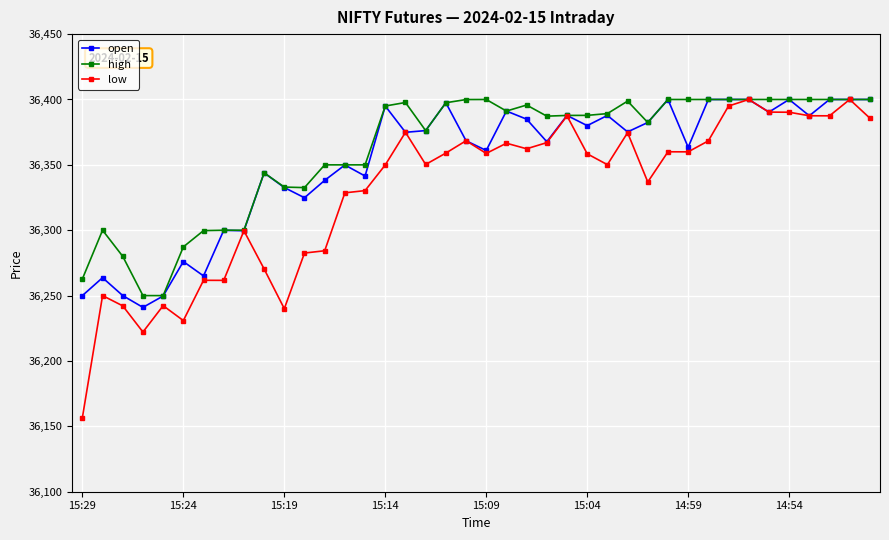

Which series has the widest spread of values?

low